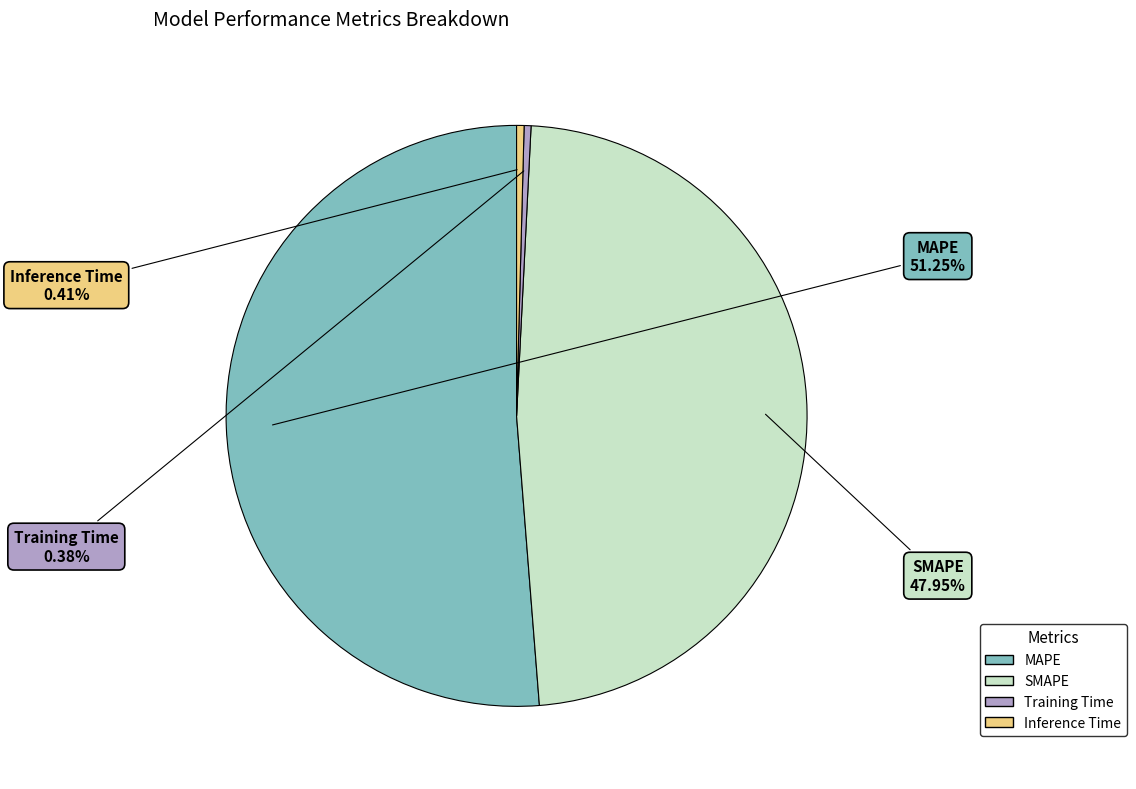

Between MAPE and SMAPE, which is larger?

MAPE